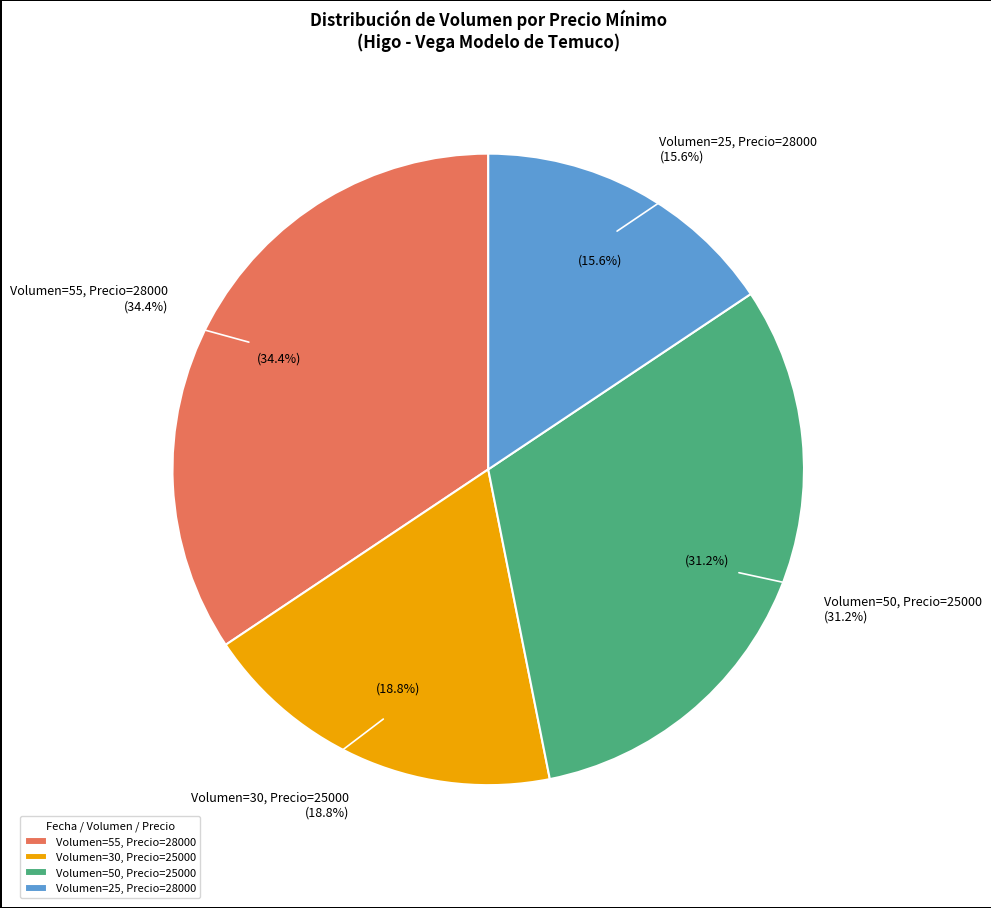

Rank the categories by value from lowest to highest.

25 (28000), 30 (25000), 50 (25000), 55 (28000)